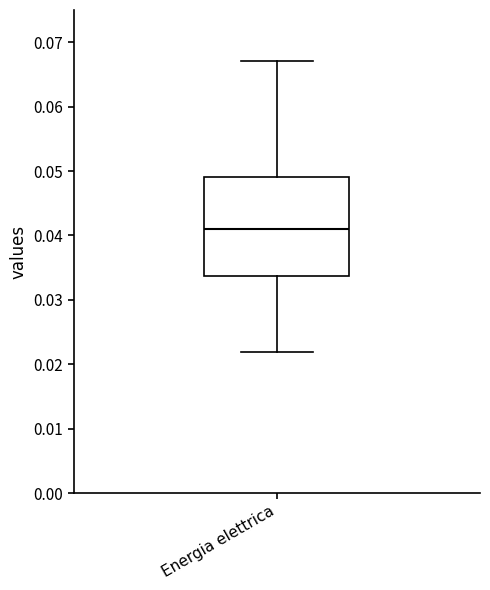

Transcribe this box plot: give where the median line is, the range the box spans, and where the two whiskers end, as read against the y-axis. The values are not printed on the chart, so give them approximately, as read against the axis.

median 0.041, box 0.034 to 0.049, whiskers 0.022 to 0.067